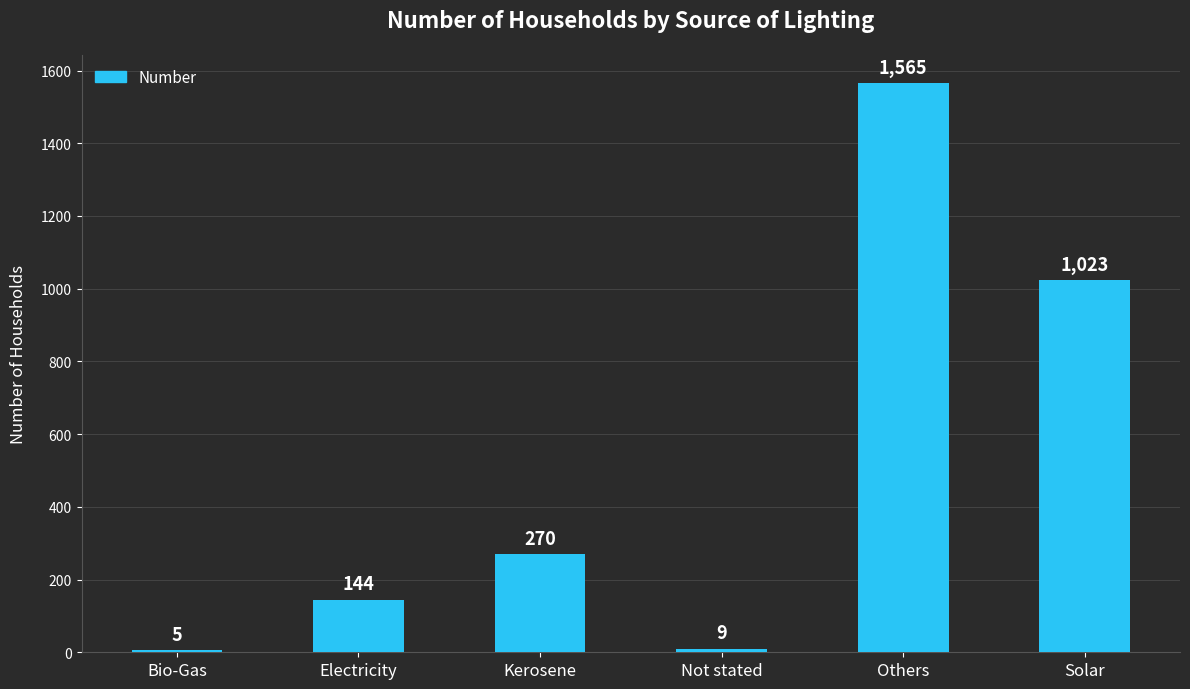

What is the smallest value displayed?

5